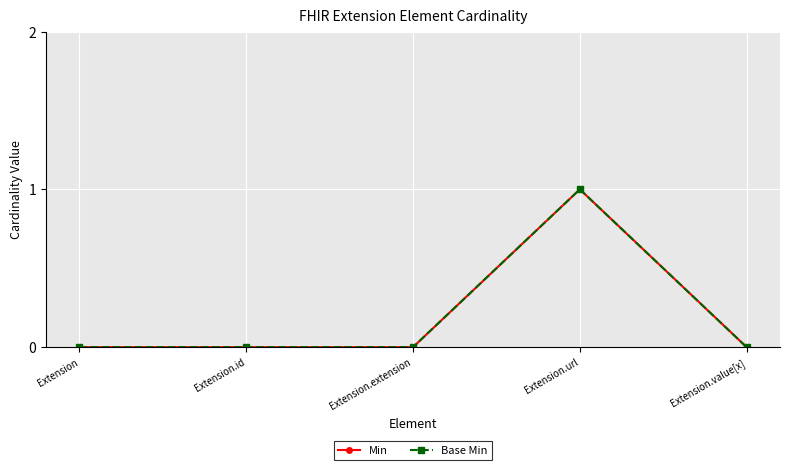

Reading left to right, what are all the values shown in this chart?

Min: 0	0	0	1	0
Base Min: 0	0	0	1	0